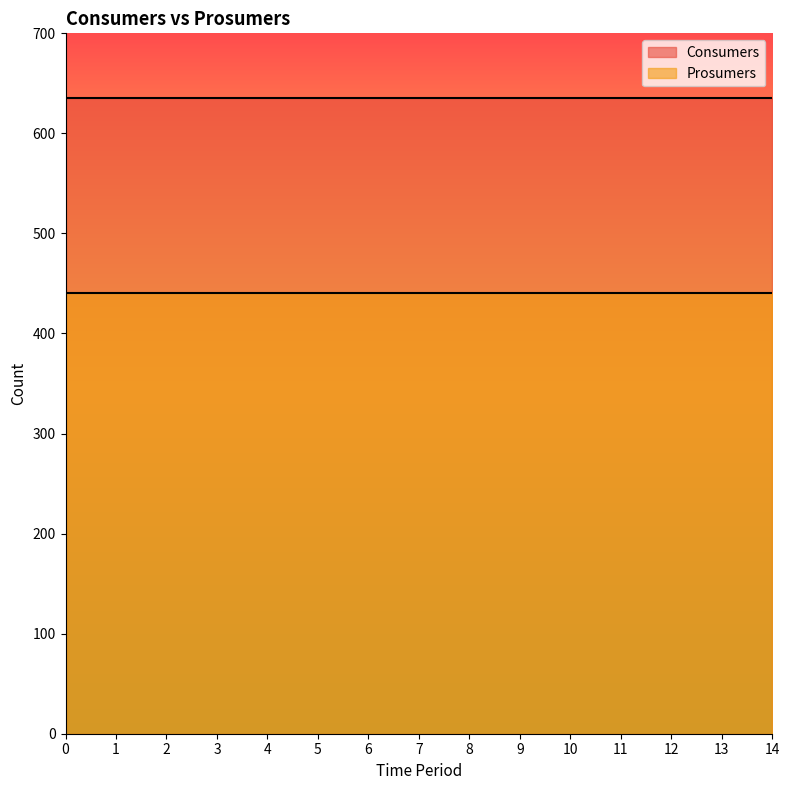

What is the approximate value of Consumers at 1?

635